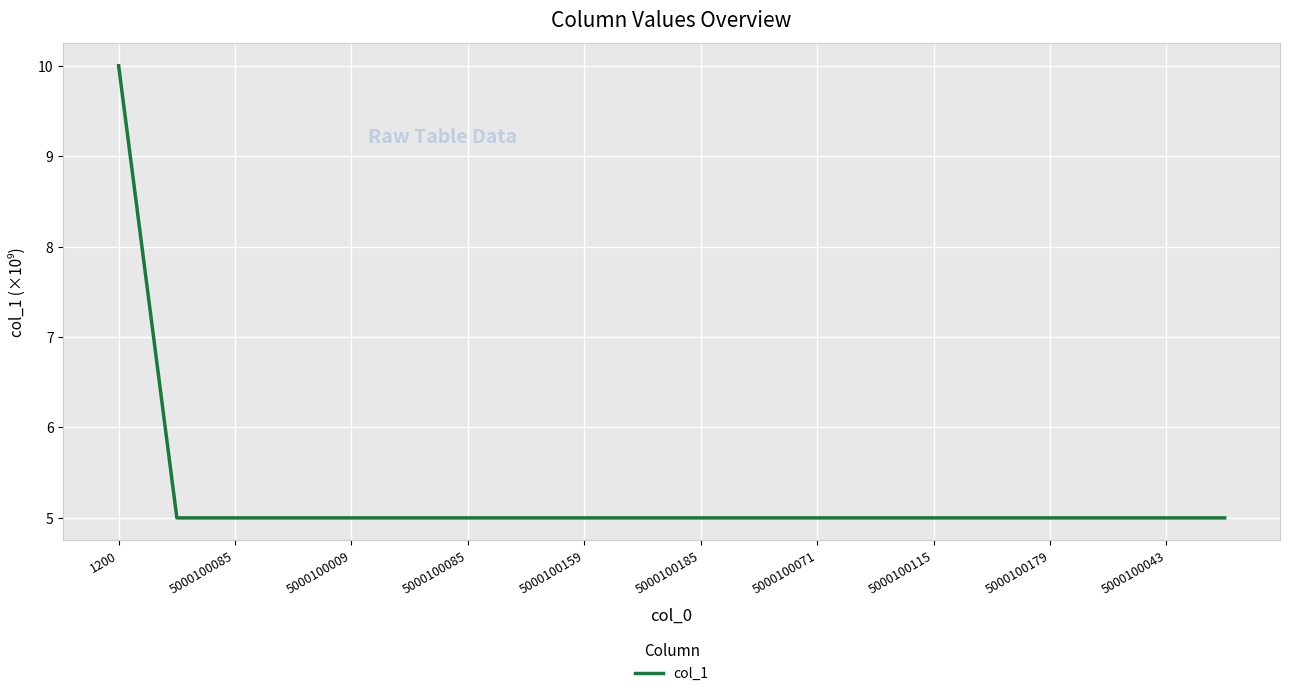

Reading left to right, list all the values displayed in this chart.

10.0	5.0	5.0	5.0	5.0	5.0	5.0	5.0	5.0	5.0	5.0	5.0	5.0	5.0	5.0	5.0	5.0	5.0	5.0	5.0